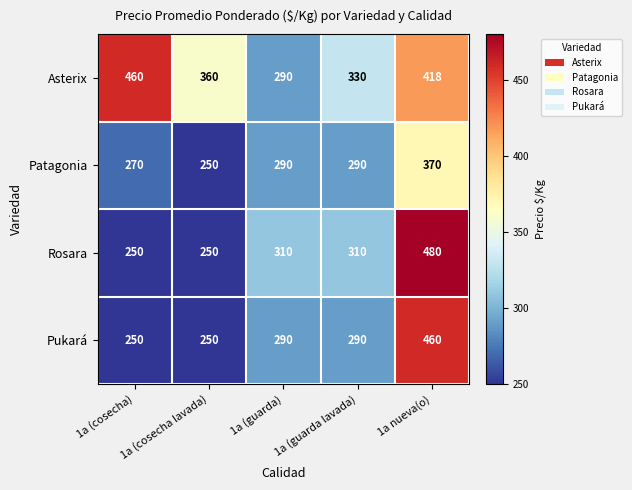

How many Asterix values are between 330 and 418?

3